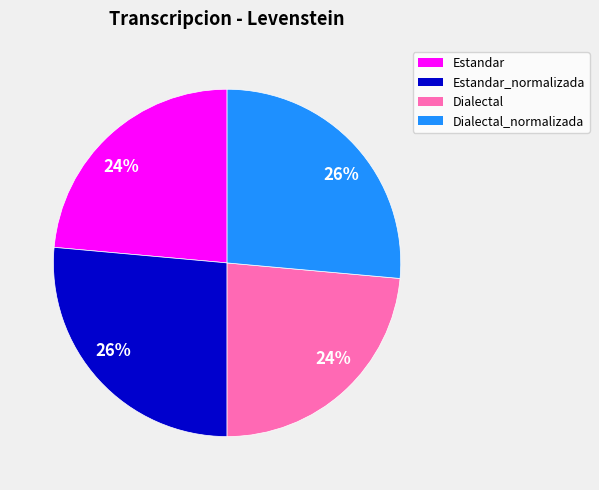

To the nearest percent, what is the average slice percentage?

25%